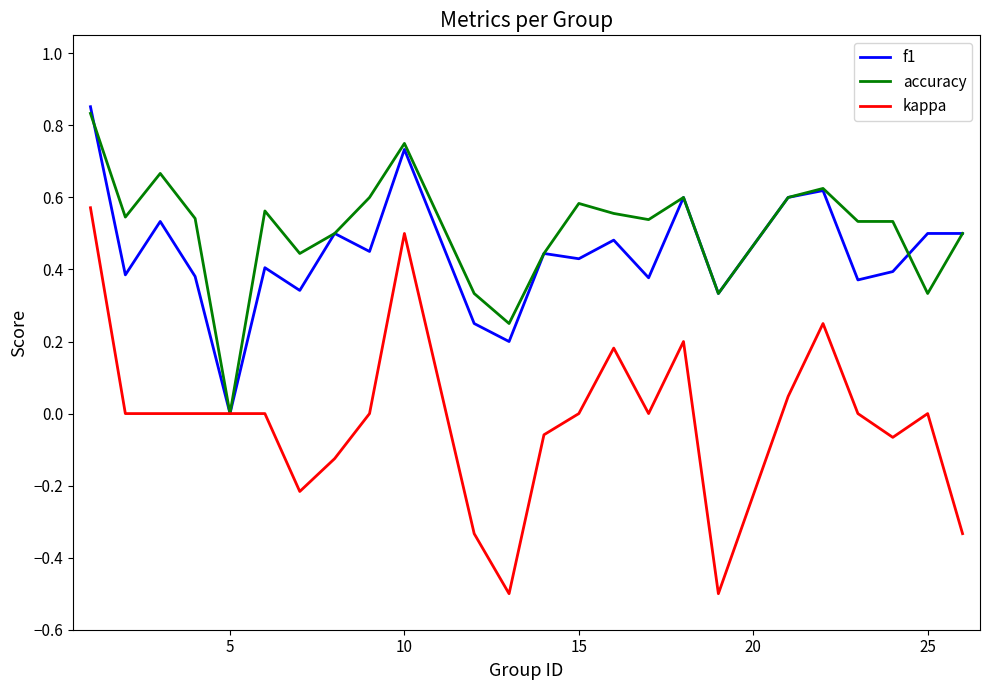

Which series has the widest spread of values?

kappa